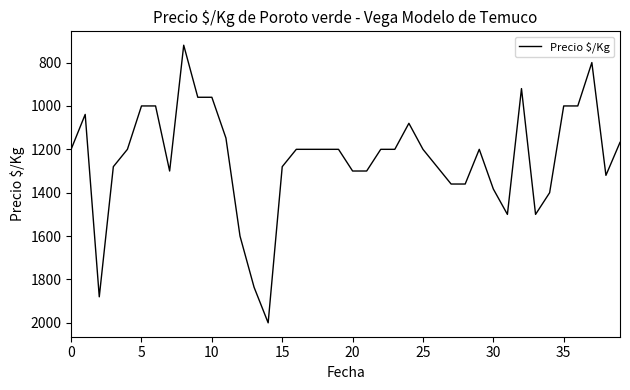

What is the maximum value shown in the chart?

2000